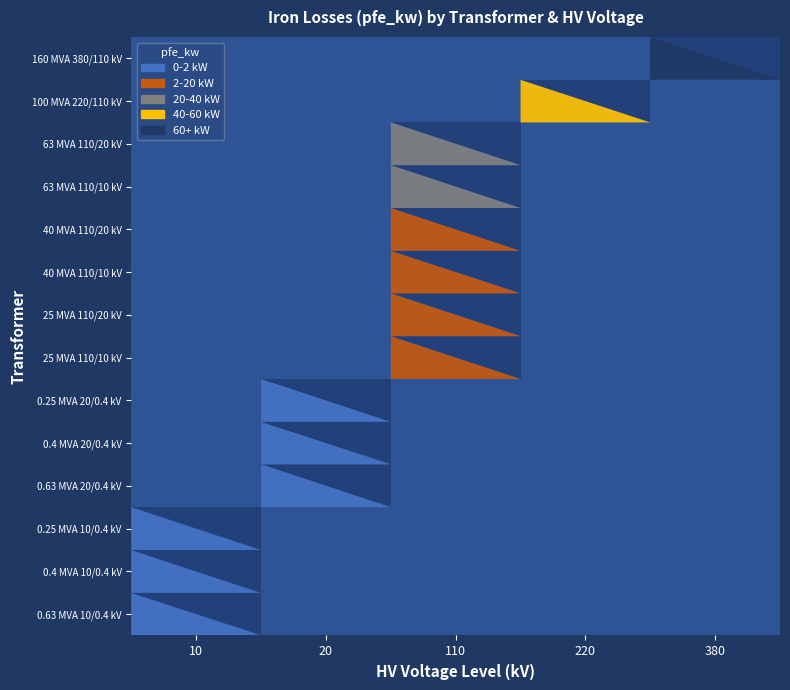

Which series changed the most between vn_hv_kv and pfe_kw?

160 MVA 380/110 kV